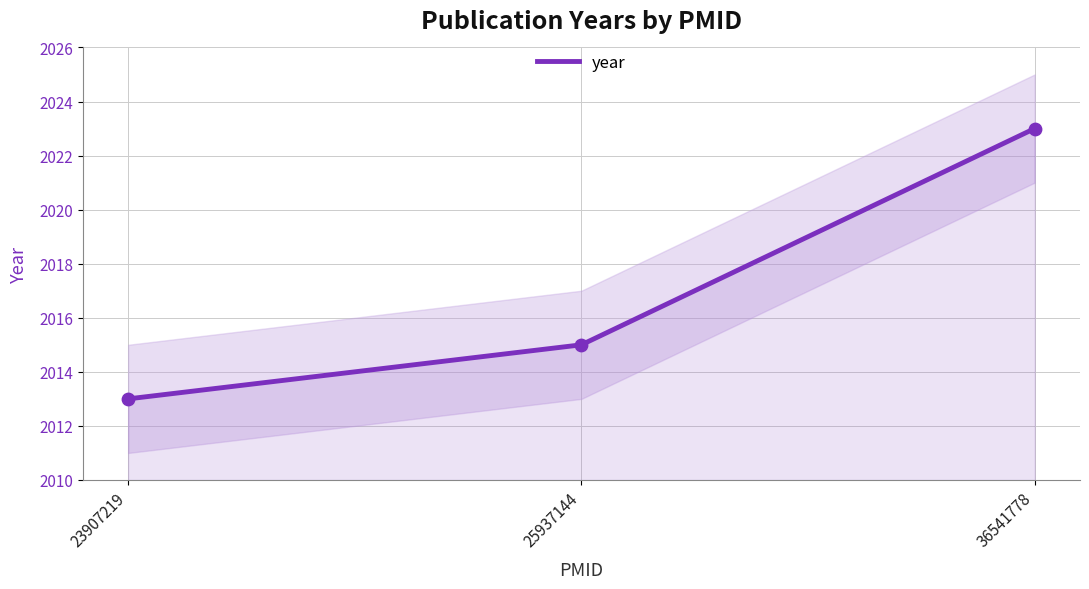

Approximately how many times larger is the value at 36541778 compared to 23907219?

1.0